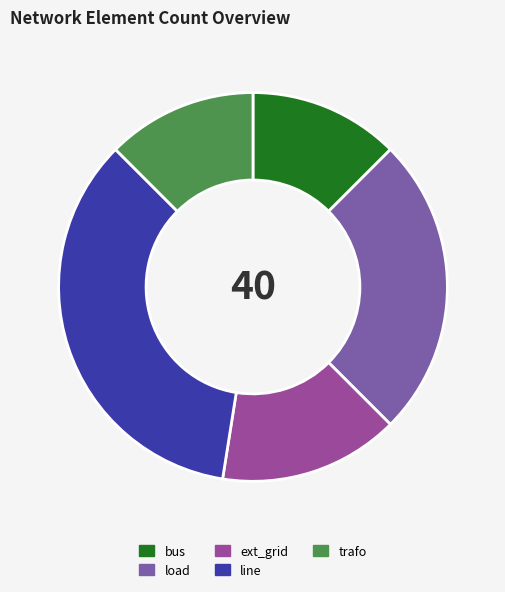

How many segments does this pie chart have?

5